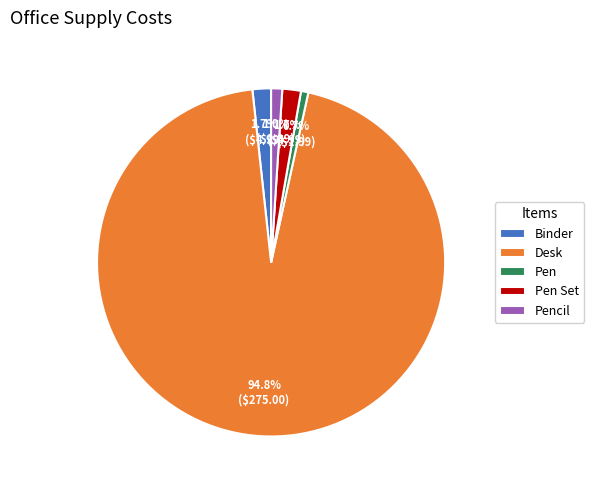

Is the sum of Pencil and Pen Set greater than half?

No